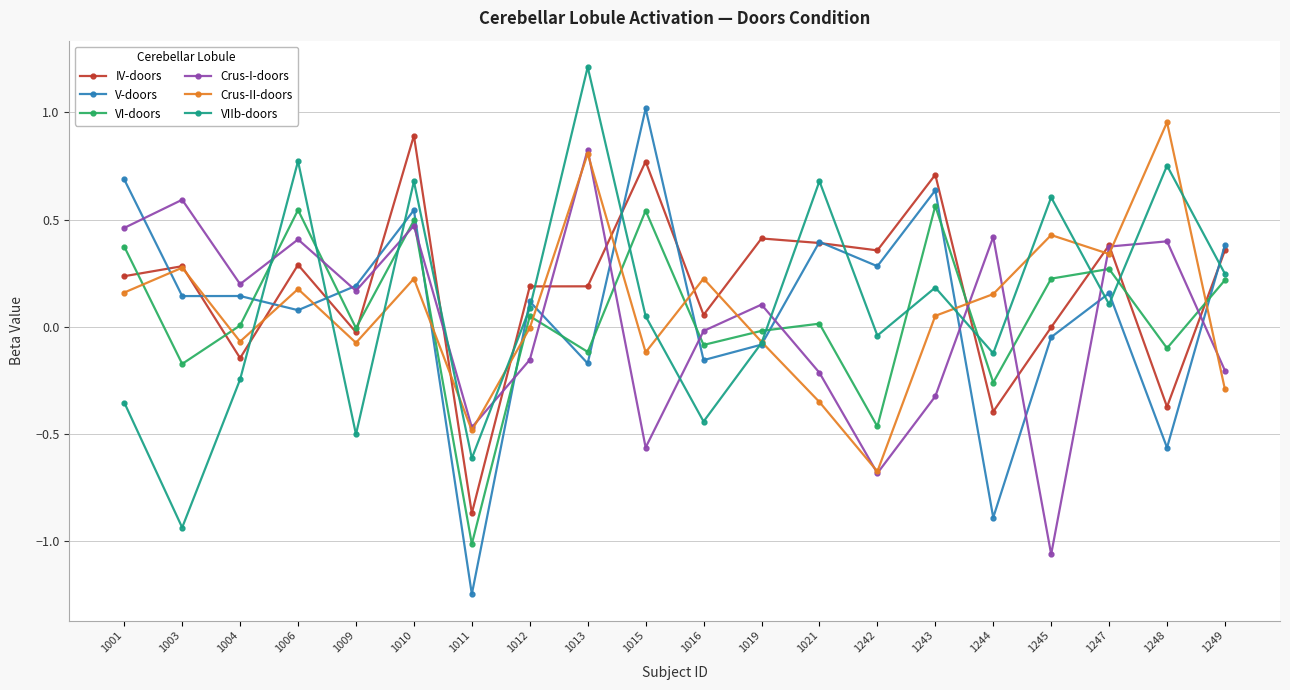

How many interior local peaks does the VI-doors series have?

7